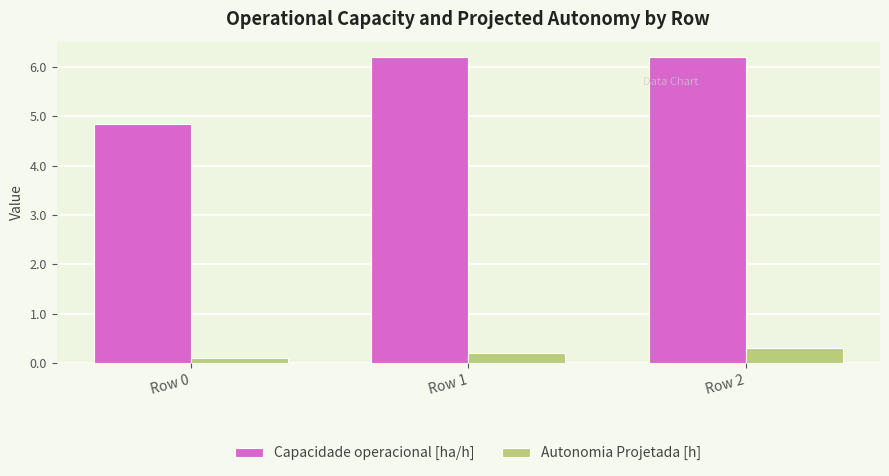

How many bars are there in each group?

2